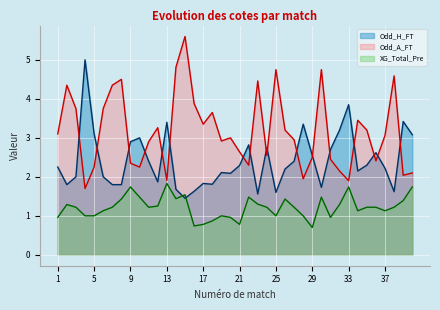

Which category has the lowest value across all series?

29